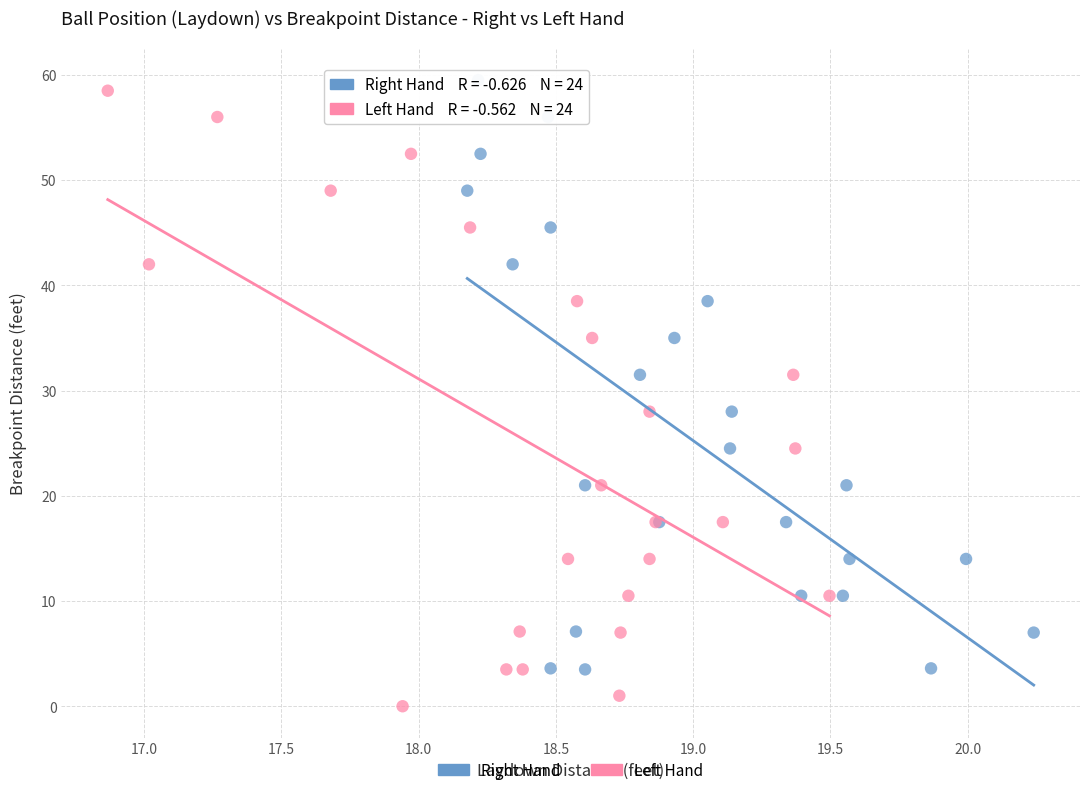

Which series has the largest Y range (max minus min)?

Left Hand